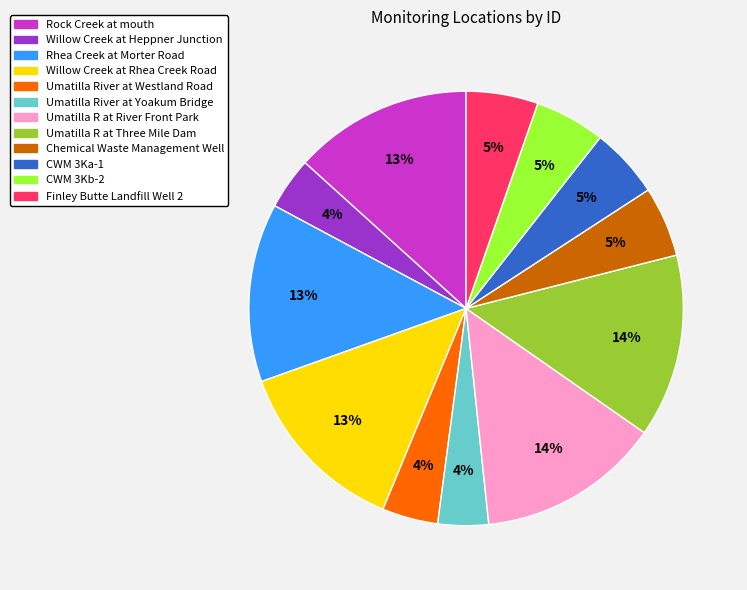

What percentage is the Willow Creek at Heppner Junction slice, to the nearest percent?

4%